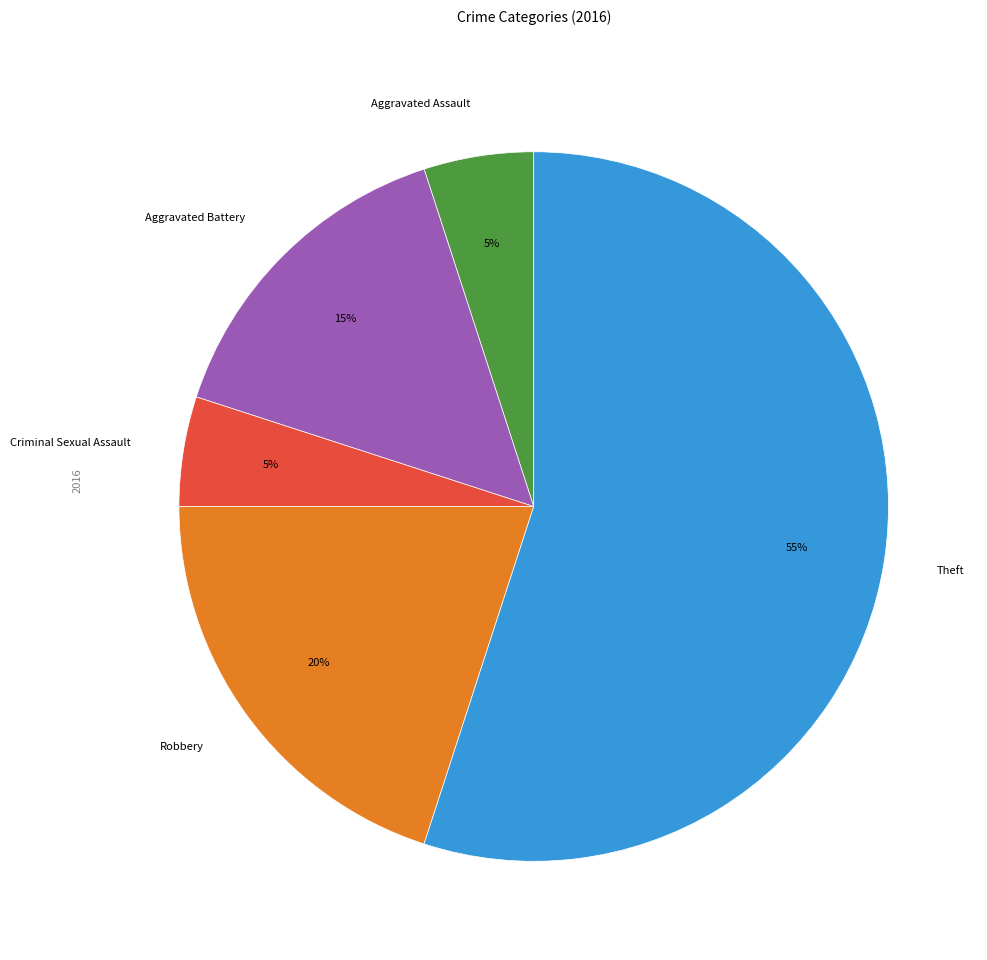

To the nearest percent, what percentage of the pie is Aggravated Battery?

15%